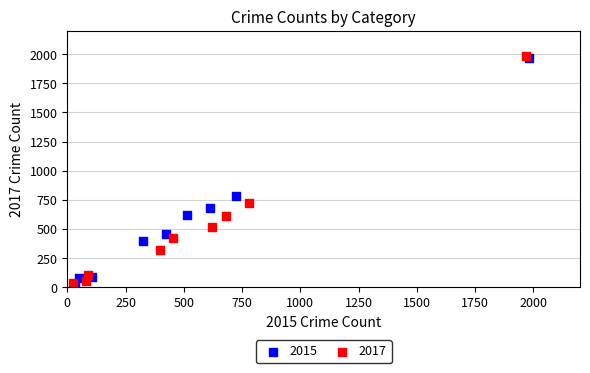

Which series has the largest Y range (max minus min)?

2017